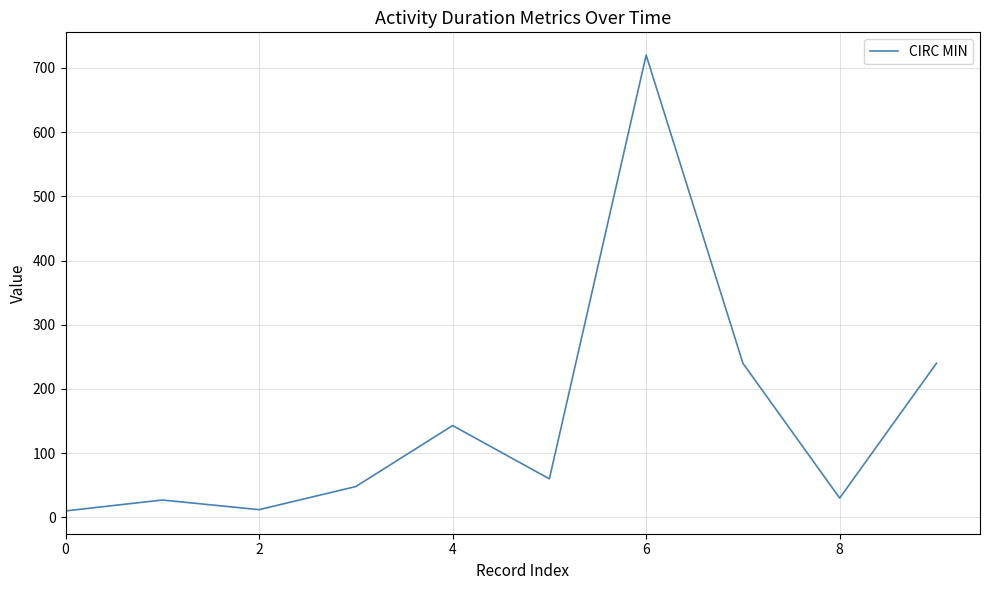

What is the greatest value displayed?

720